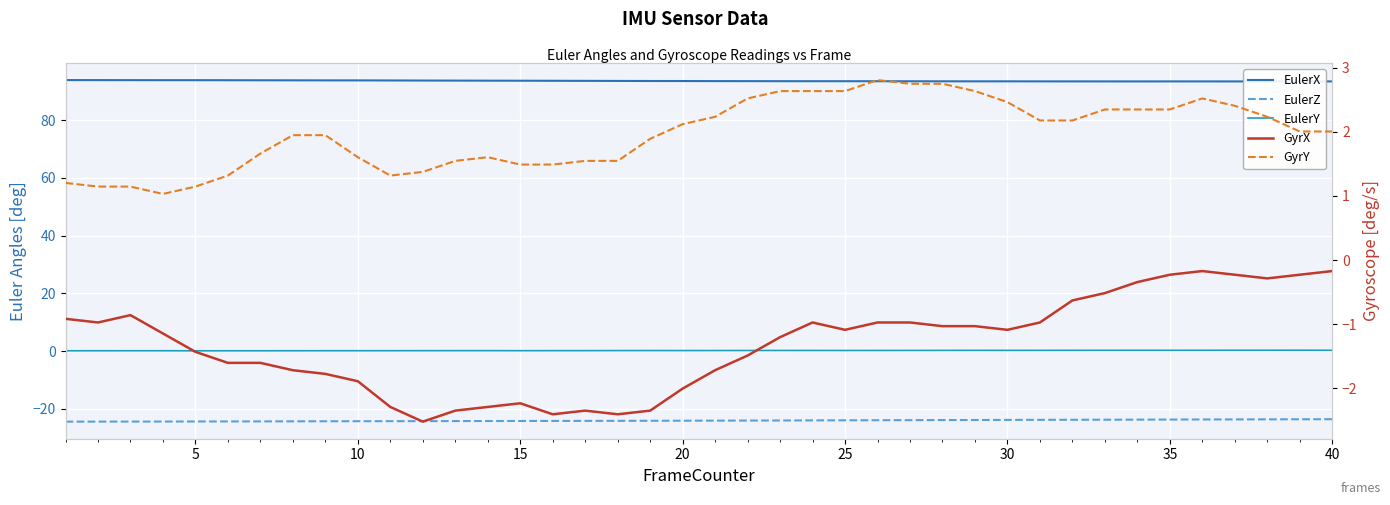

True or false: GyrX has a value of -0.3 at 30.

False